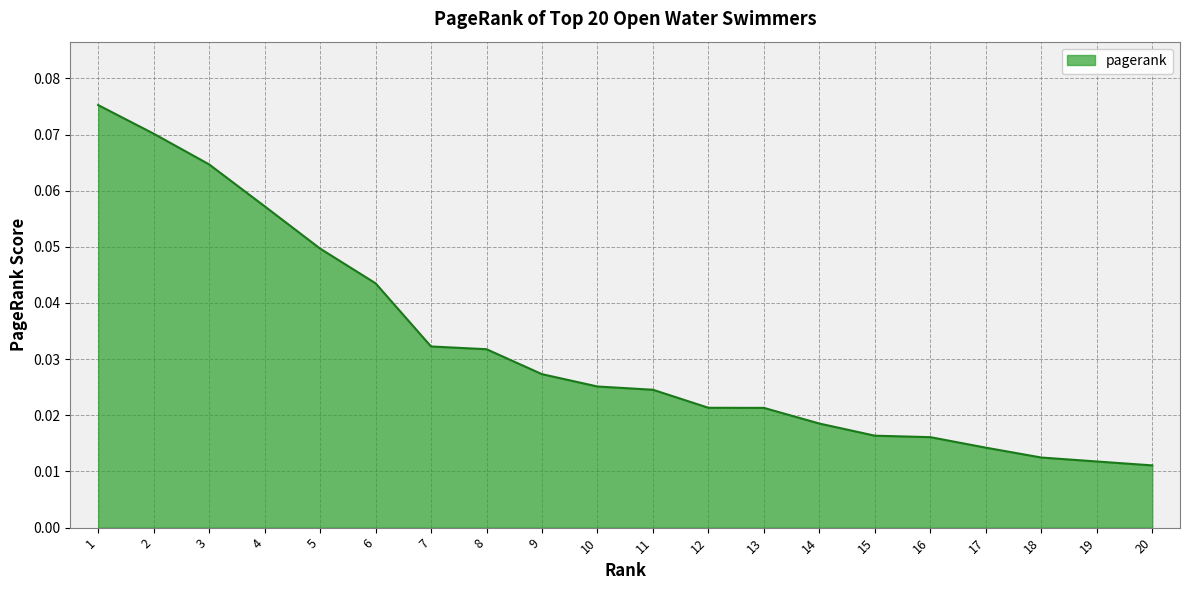

Which has a higher value, 6 or 16?

6